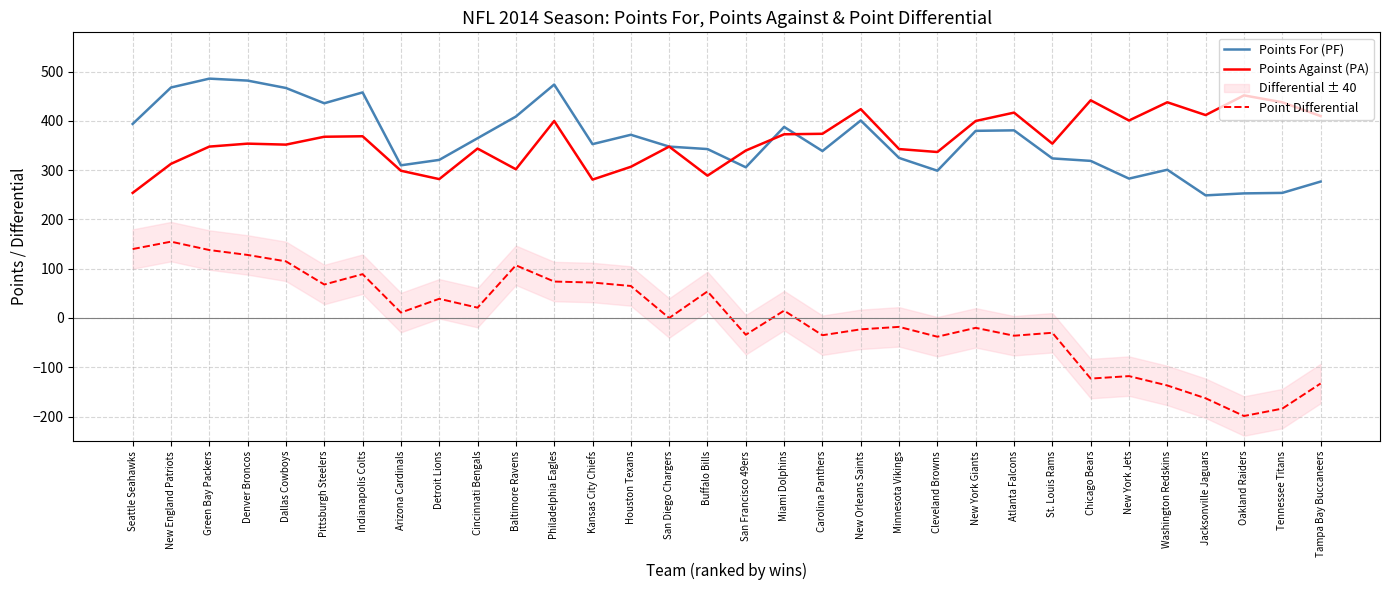

What is the difference between the Points For (PF) values at Kansas City Chiefs and Arizona Cardinals?

43